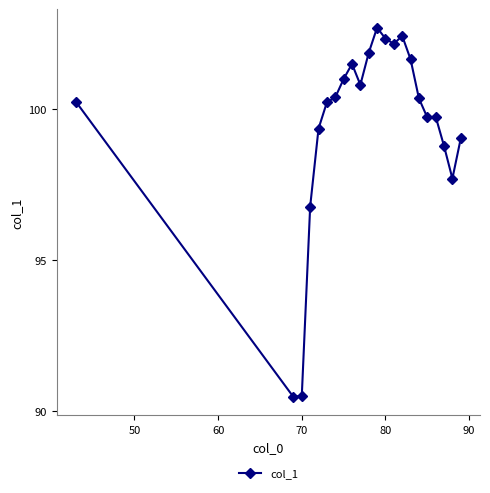

What is the difference between the maximum and minimum values?

12.2